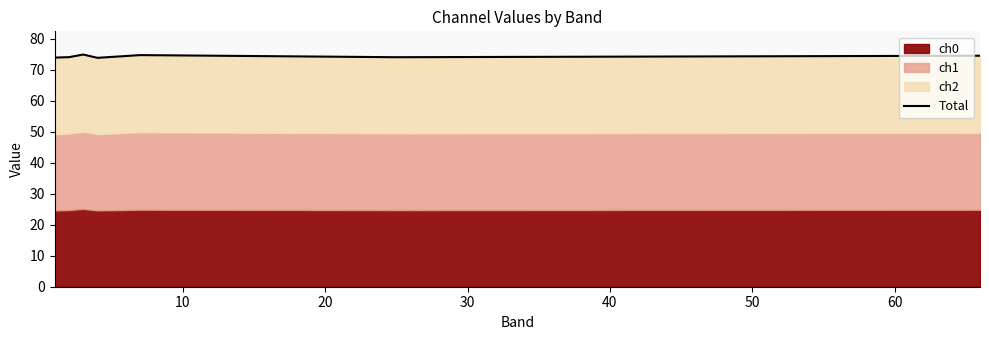

How many lines are shown in the chart?

1